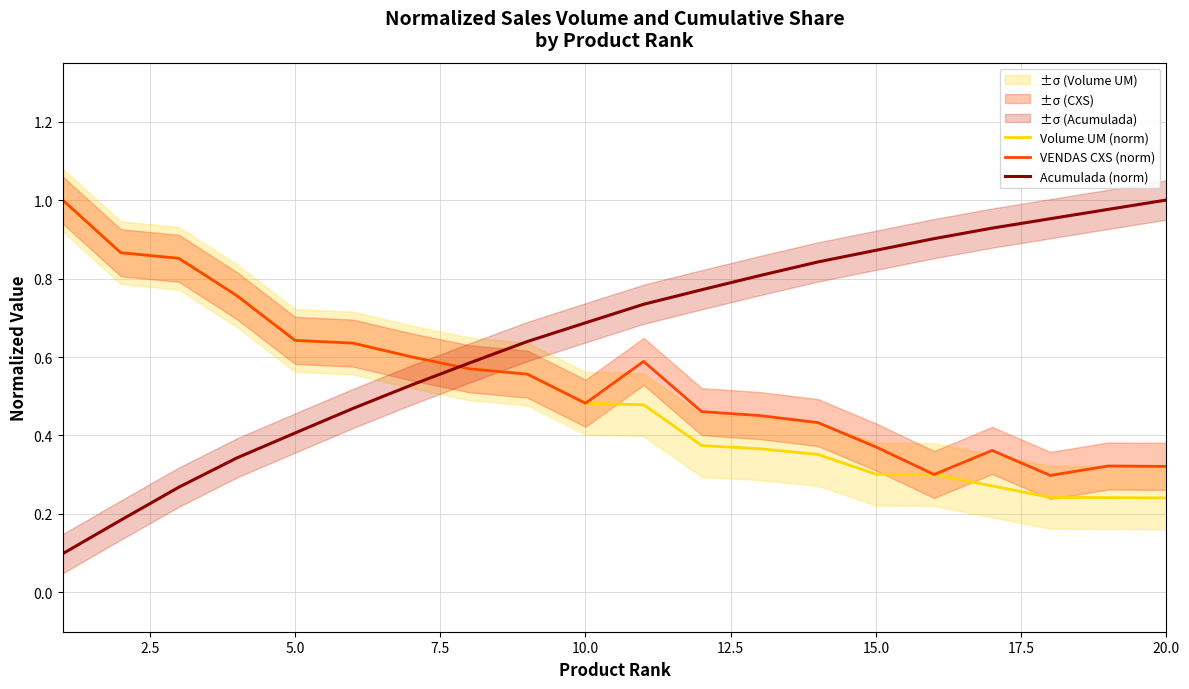

True or false: VENDAS CXS (norm) and Acumulada (norm) cross at least once.

True